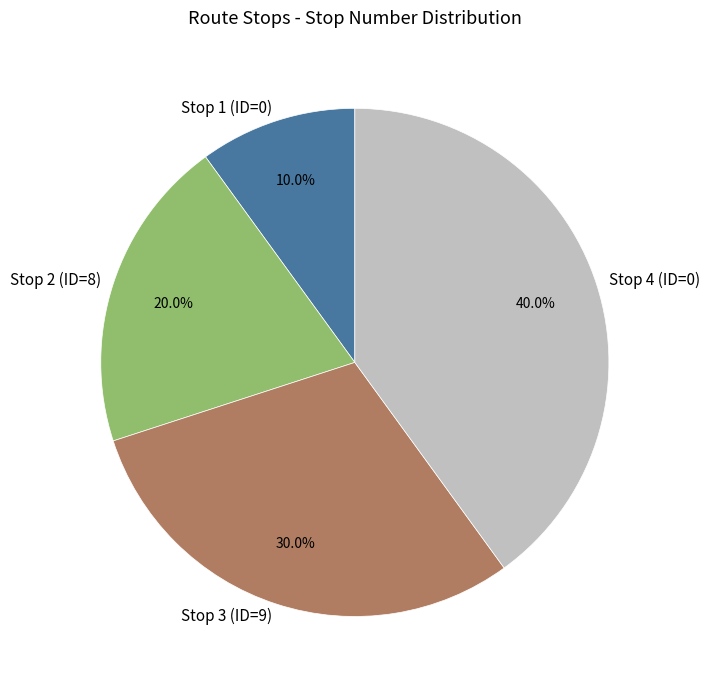

Which slice is the smallest?

Stop 1 (ID=0)